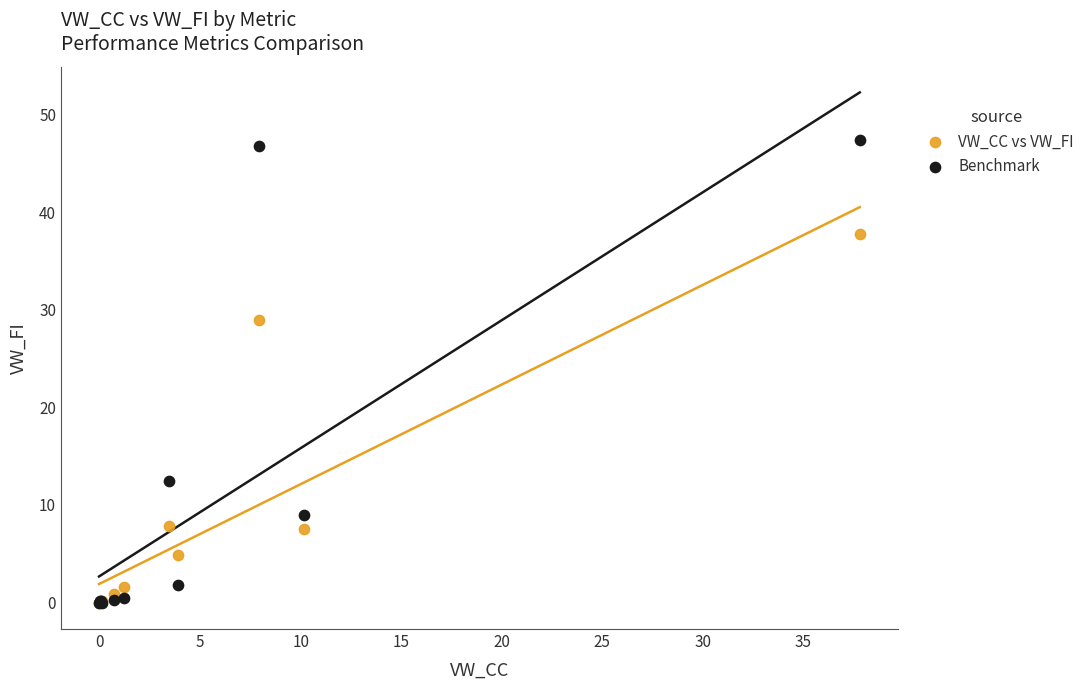

In the VW_CC vs VW_FI series, what Y value is closest to 18?

7.8